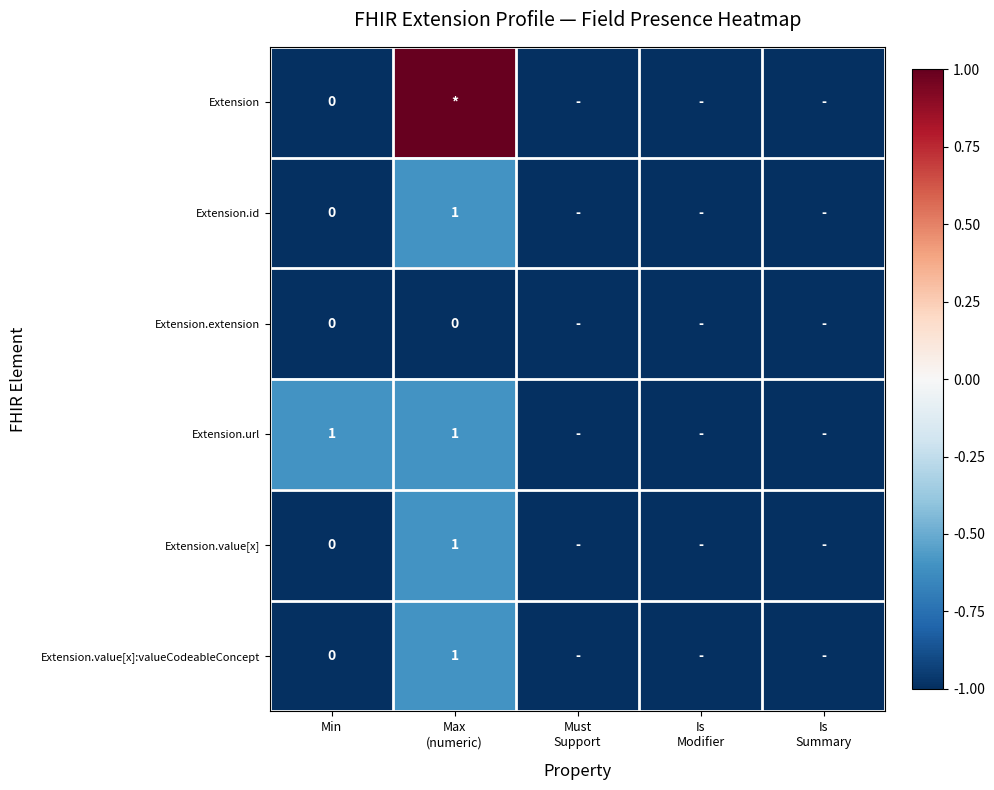

What is the total value across all series at Must
Support?

-6.0